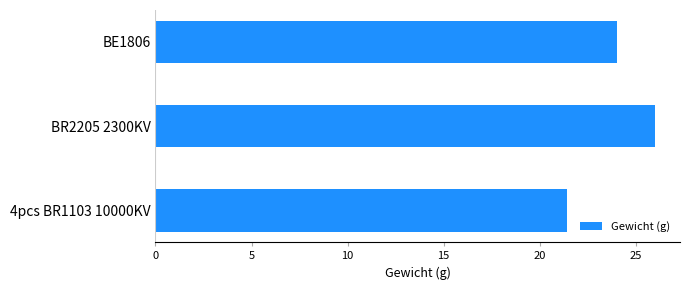

What is the ratio of the value at BE1806 to the value at 4pcs BR1103 10000KV?

1.1